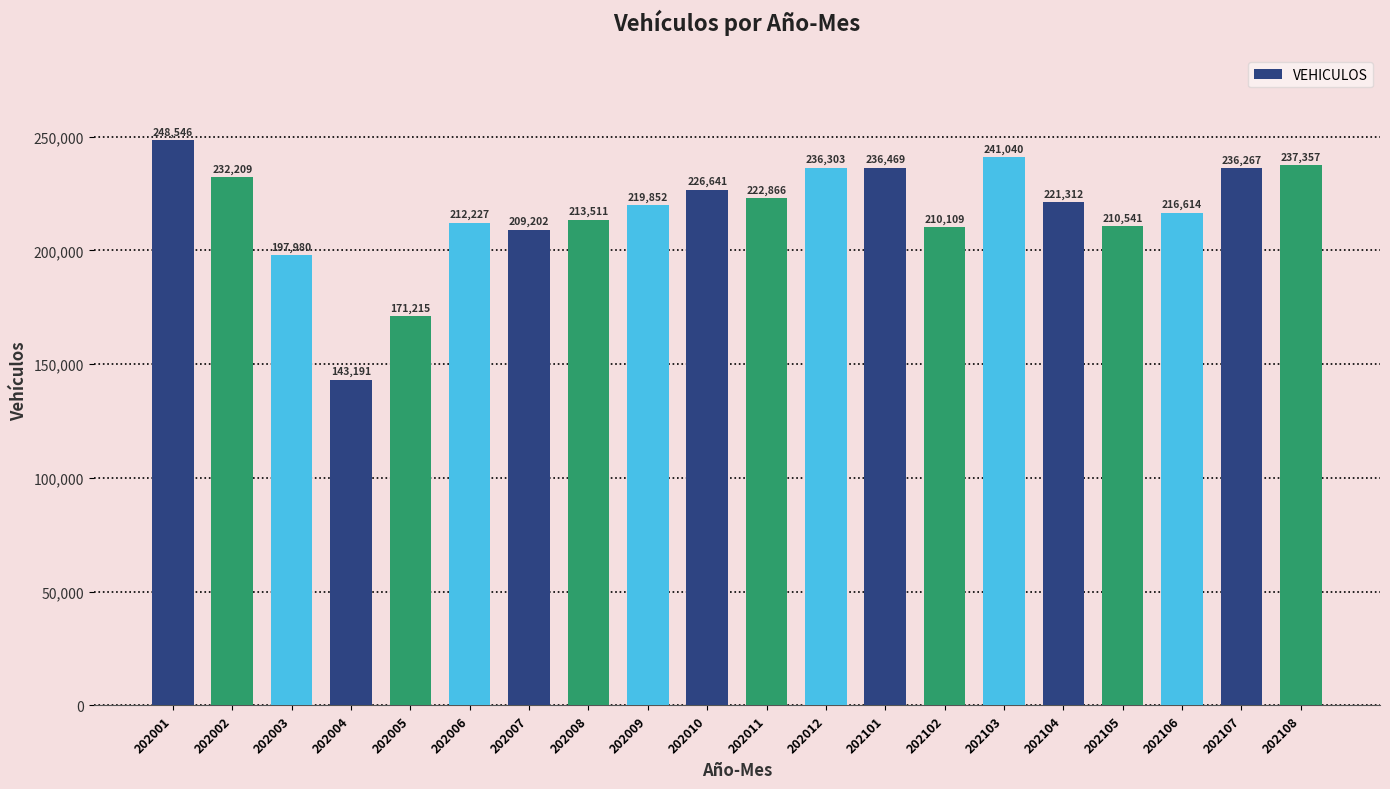

How many bars are there in total?

20